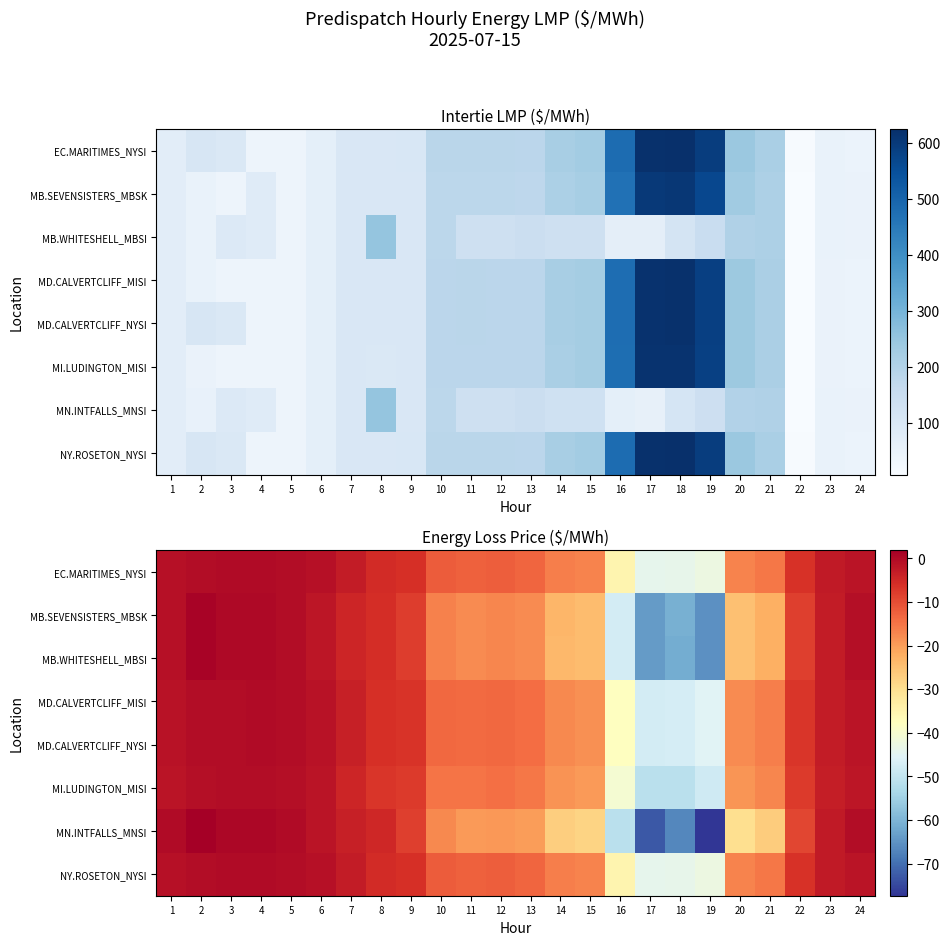

What is the minimum value shown in the chart?

-77.3